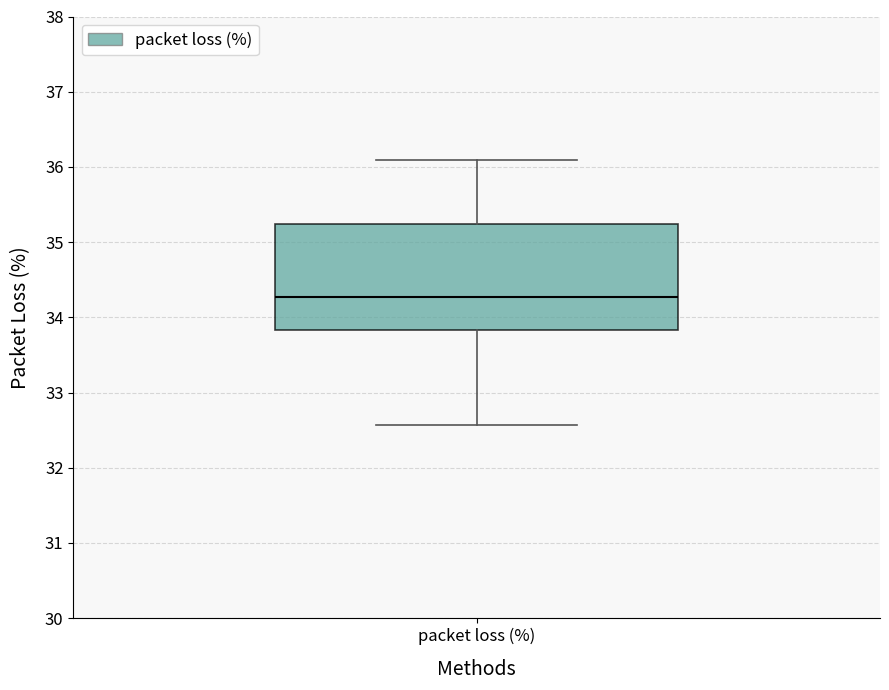

Read this box plot against the y-axis: the position of the median line, the range covered by the box, and the ends of both whiskers. The values are not printed on the chart, so give them approximately, as read against the axis.

median 34.3, box 33.8 to 35.2, whiskers 32.6 to 36.1